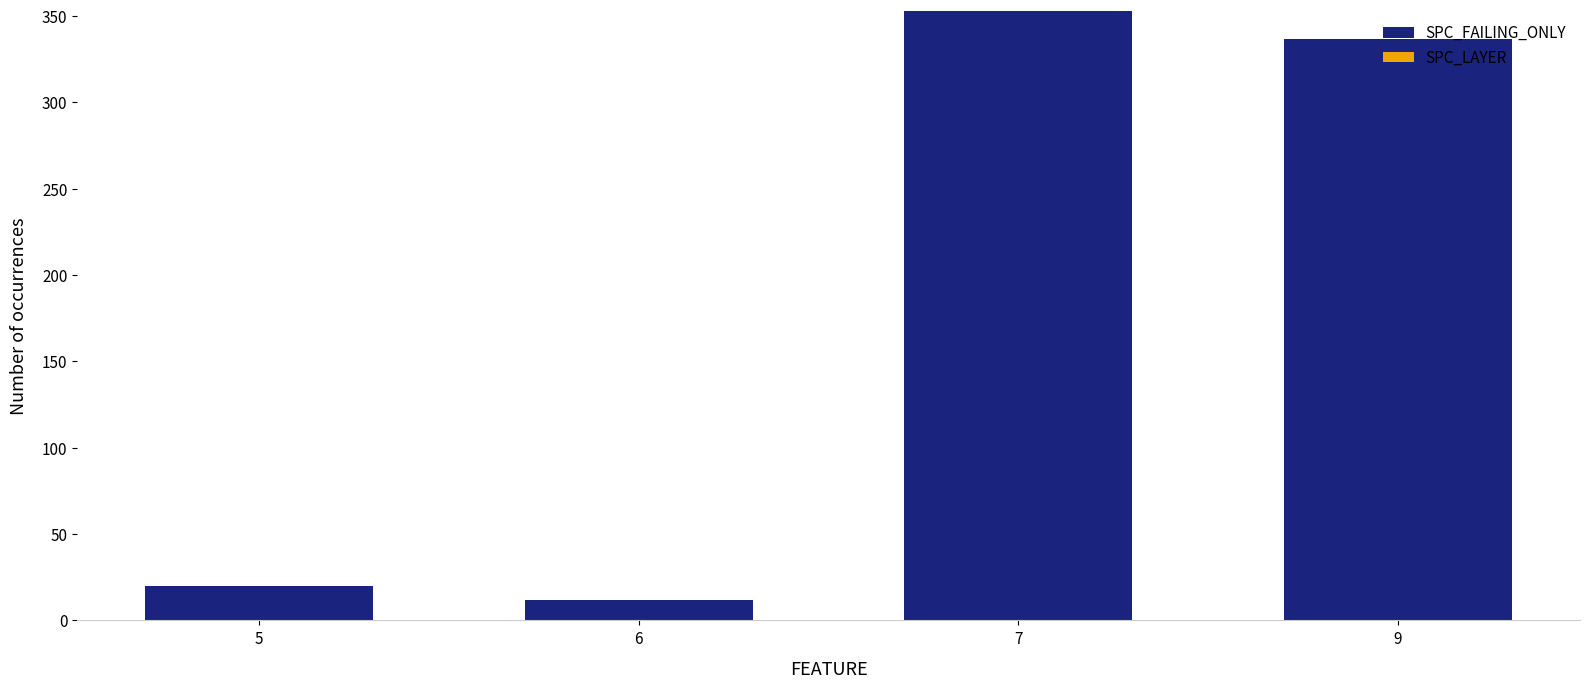

Rank the categories by value from lowest to highest.

6, 5, 9, 7